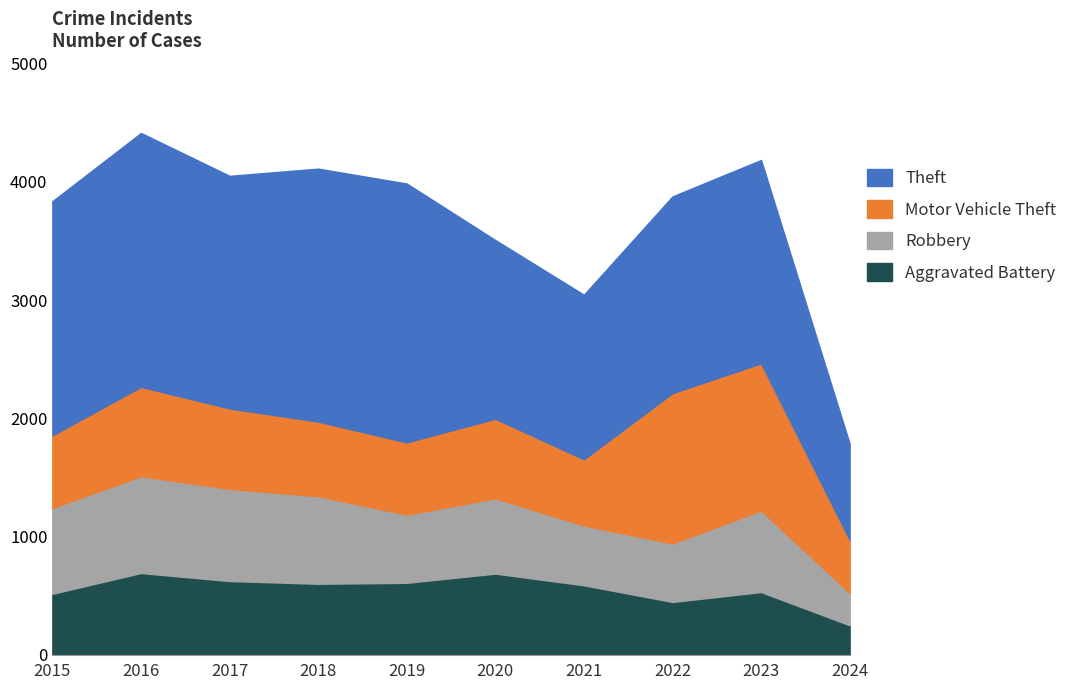

How many times do Robbery and Aggravated Battery cross each other?

2